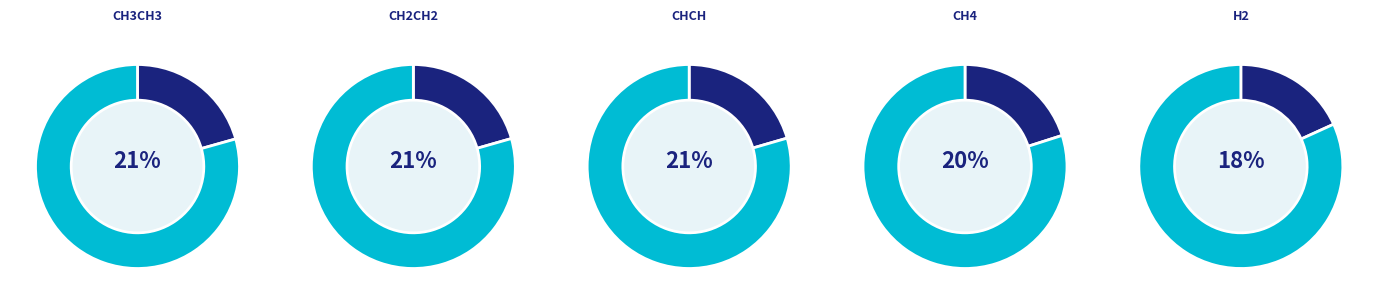

Do 27_CH3CH3_ADS and 28_CH2CH2_ADS together represent more than half of the pie?

No